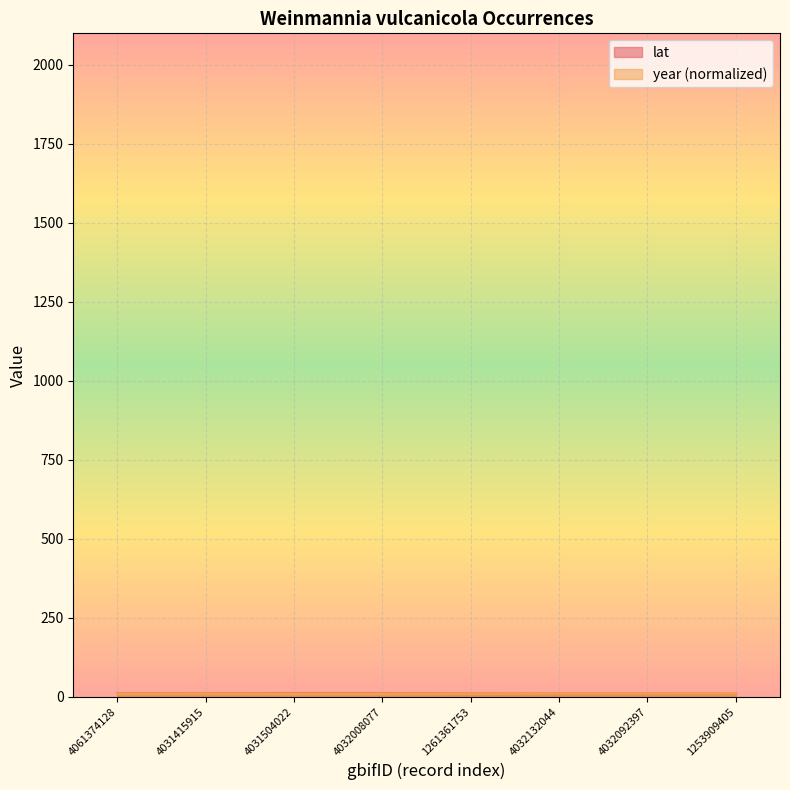

How many data points does each series have?

8